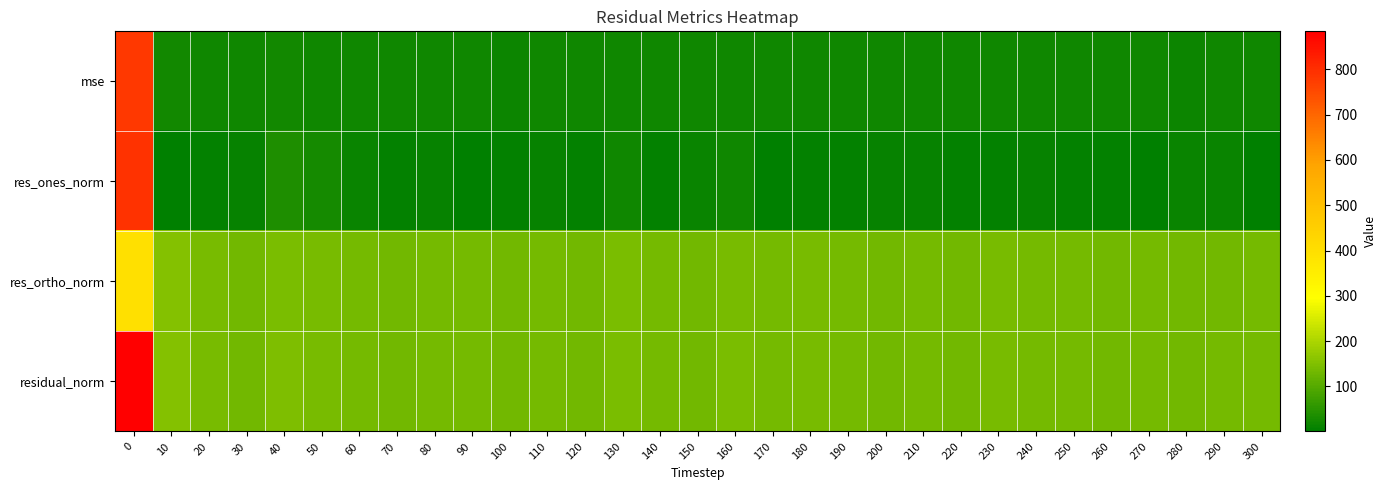

At how many categories does at least one series exceed 254?

1